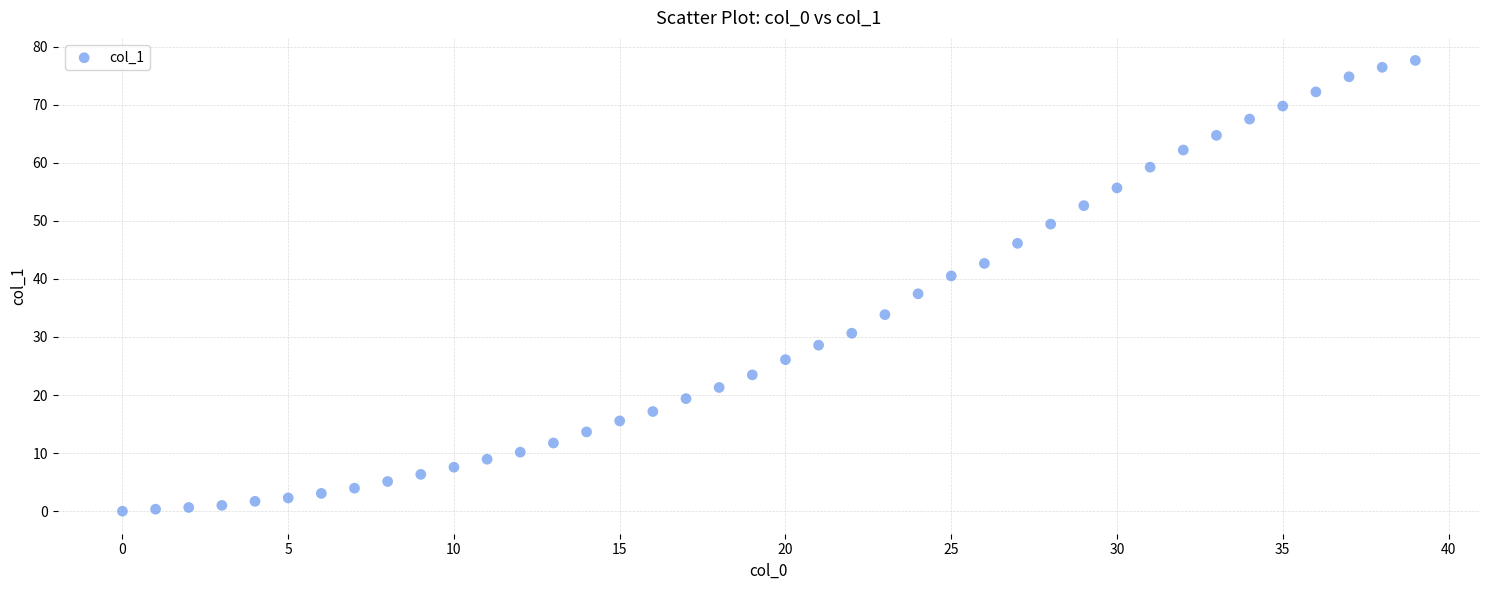

What is the range of Y values (max minus min)?

77.6